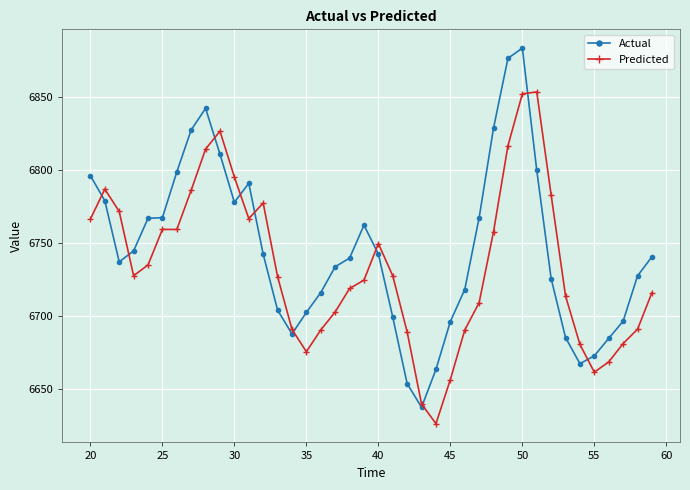

What is the value of the Actual point at the 25th from the left?

6663.2